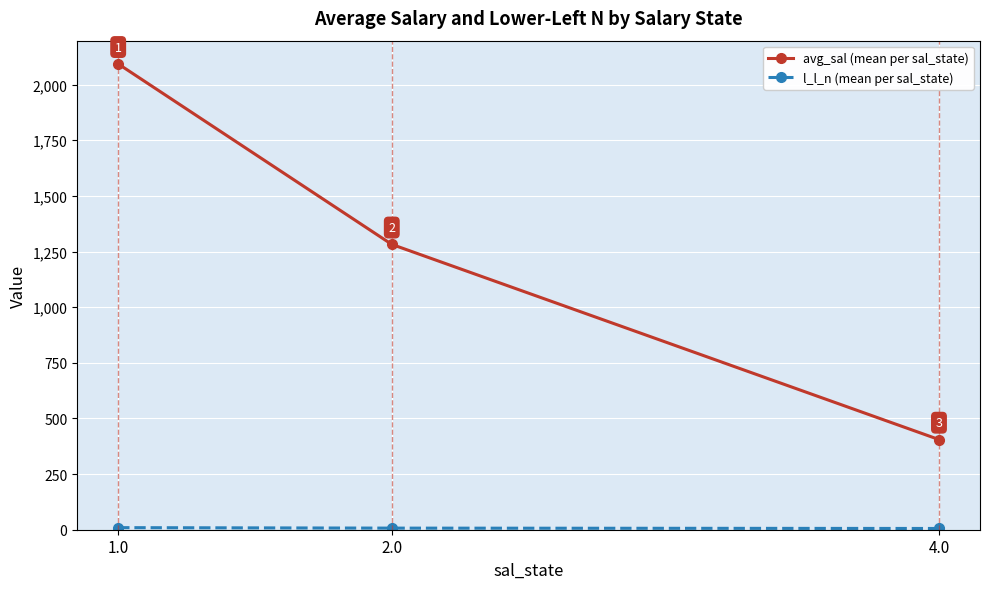

List the labels in order of avg_sal (mean per sal_state) value, smallest first.

4.0, 2.0, 1.0